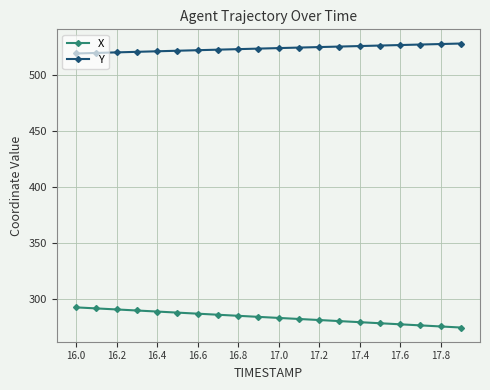

How many lines are shown in the chart?

2